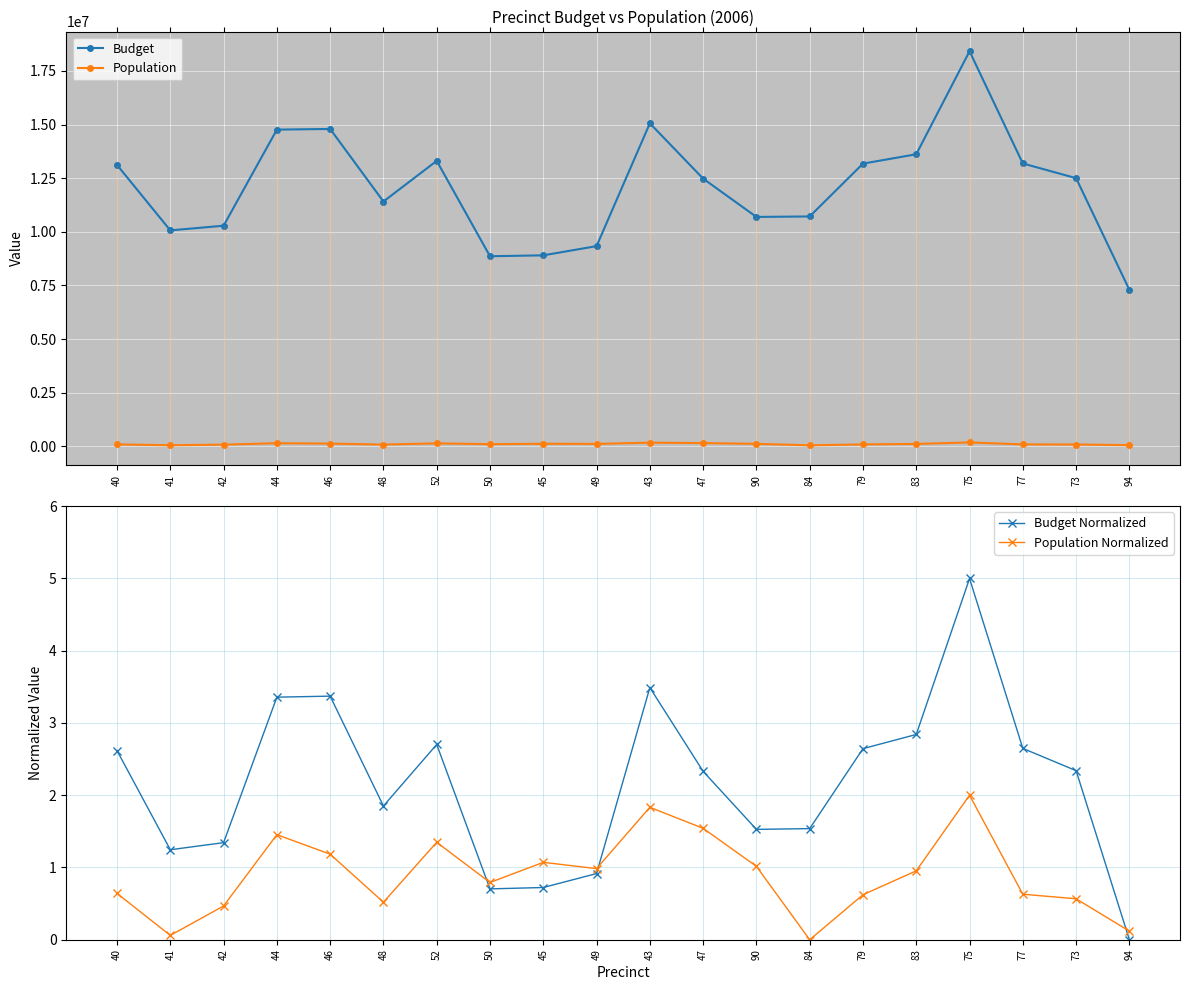

The value of Budget at 43 is 19889865.8. True or false?

False